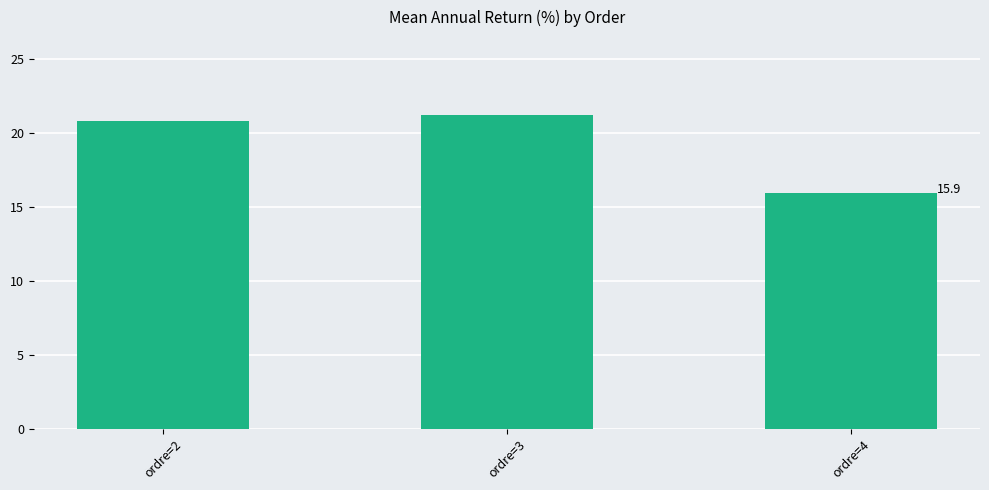

List the labels in order of value, largest first.

ordre=3, ordre=2, ordre=4